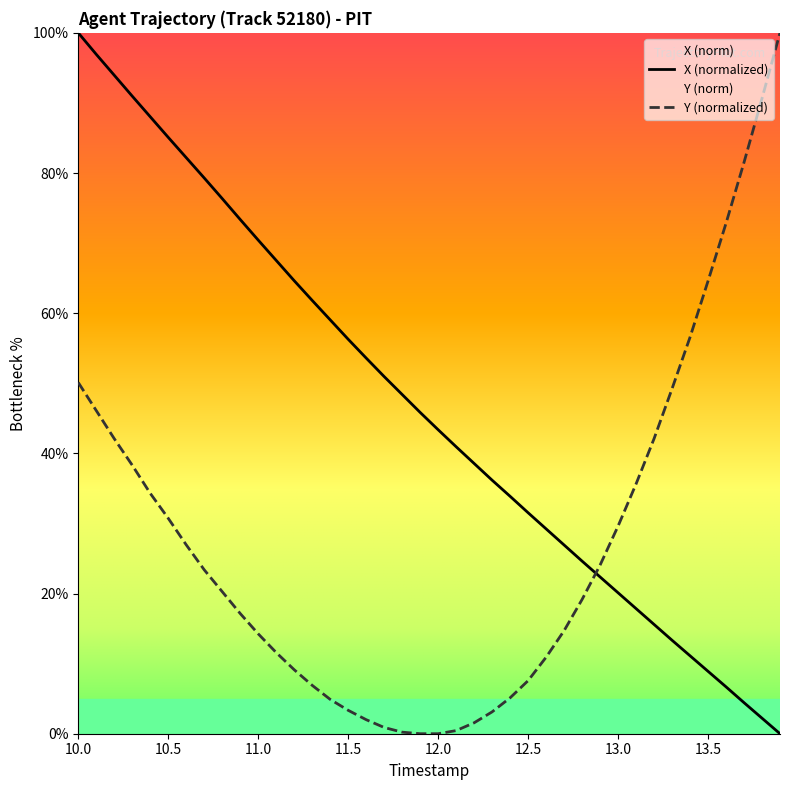

Rank the series by their average value, from lowest to highest.

Y (normalized), X (normalized)